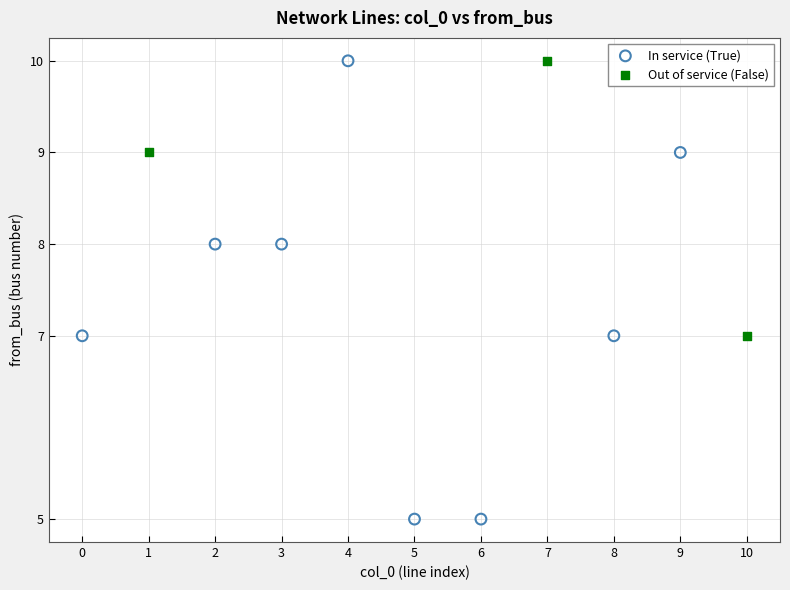

Which series contains the lowest Y value?

In service (True)